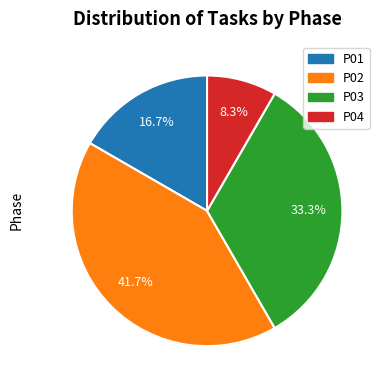

Is there any slice that represents more than half of the pie?

No